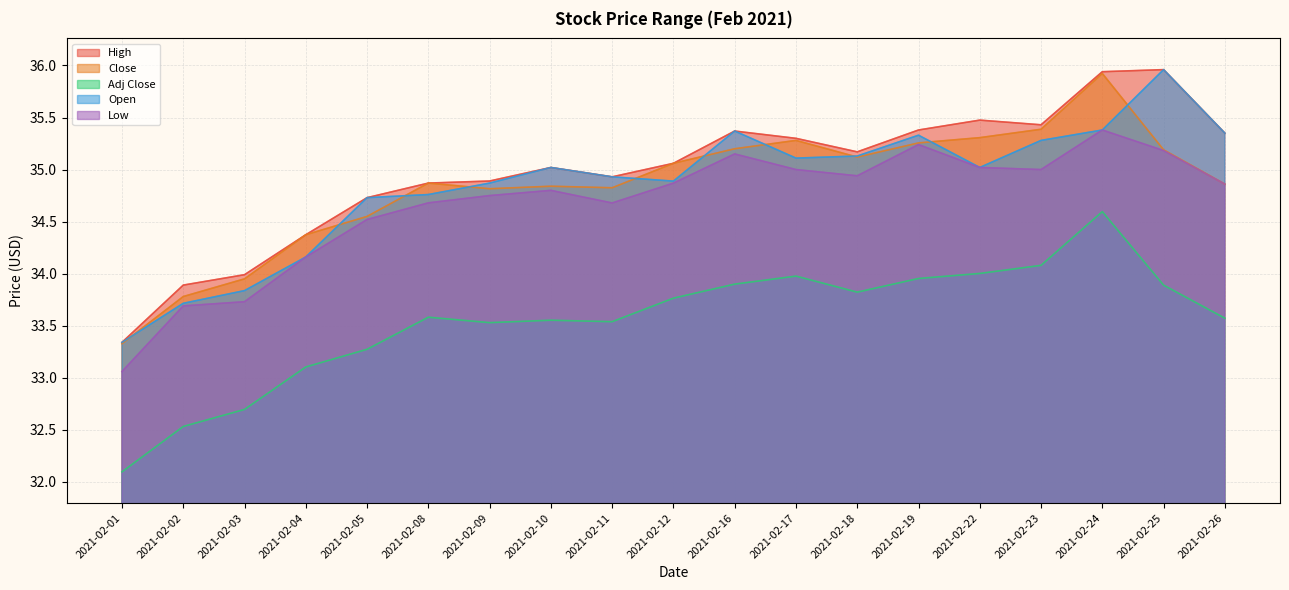

Count the number of data series in this chart.

5